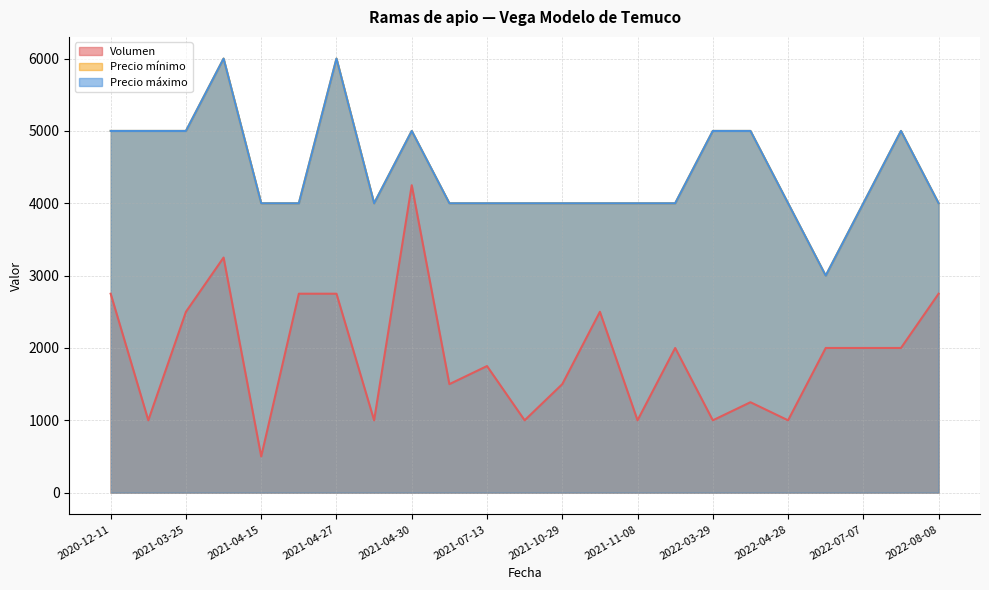

True or false: Precio máximo and Precio mínimo cross at least once.

False